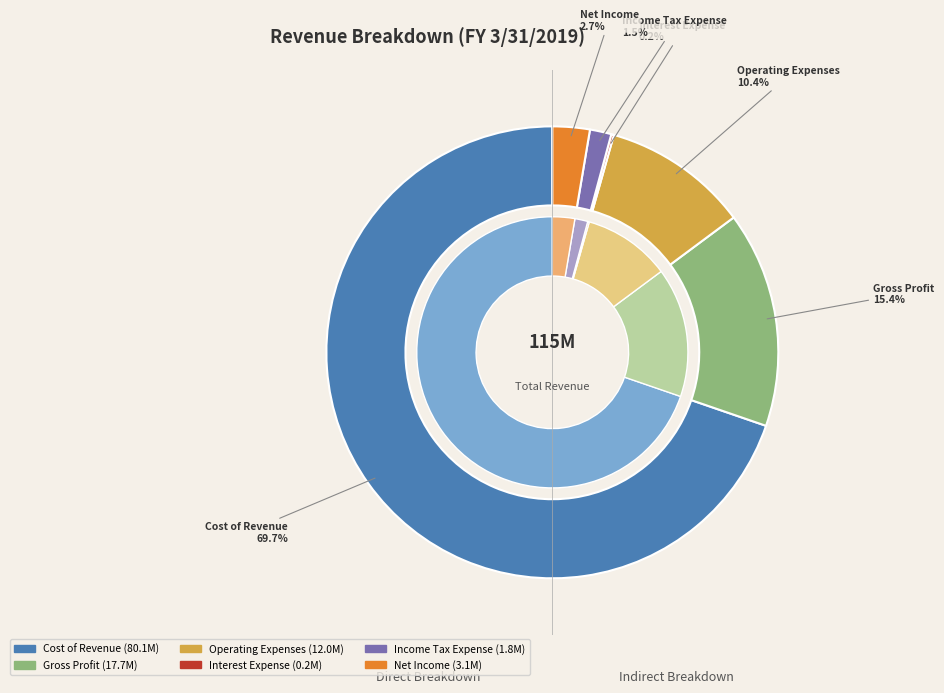

Count the number of slices in the pie.

6